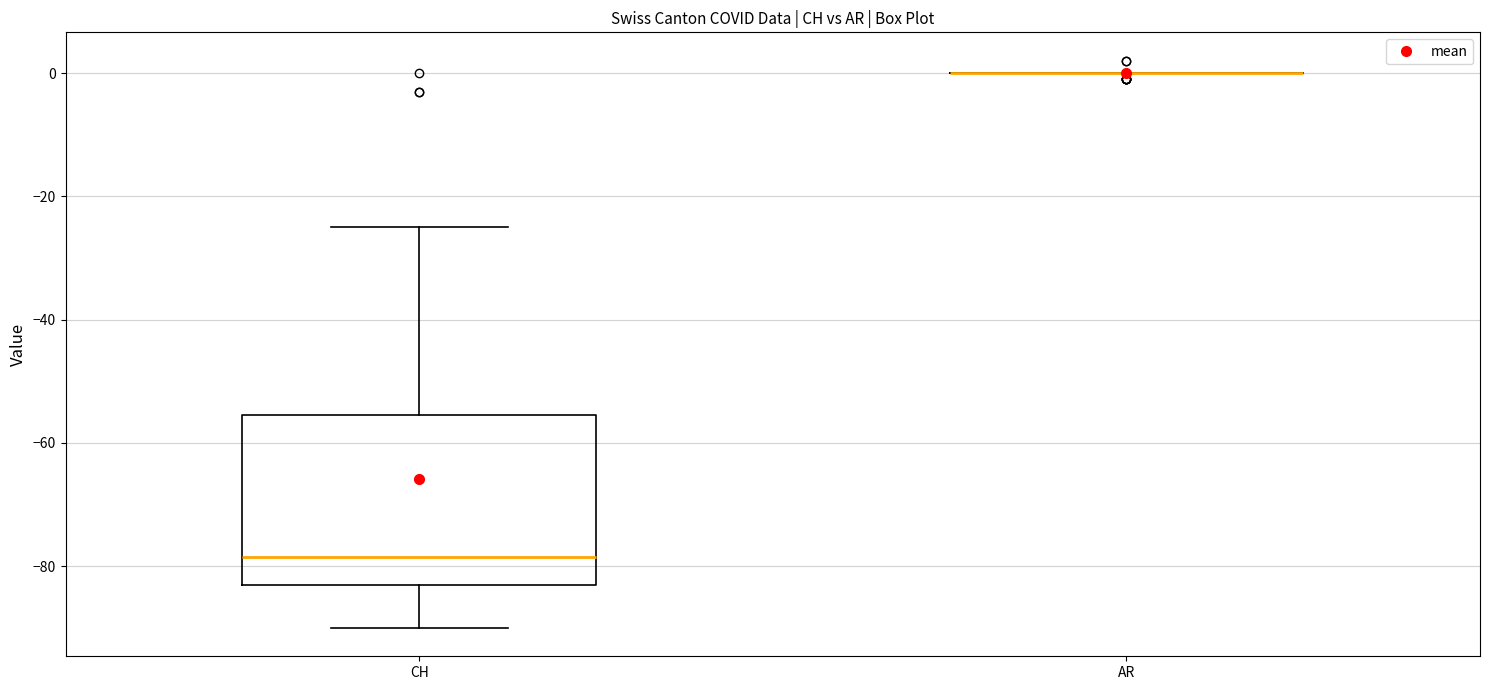

Reading left to right, transcribe this box plot: for each box, give where its median line is, the range the box spans, and where its two whiskers end, as read against the y-axis. The values are not printed on the chart, so give them approximately, as read against the axis.

CH: median -78, box -82 to -56, whiskers -90 to -24
AR: box collapsed to a line at 0, whiskers 0 to 0